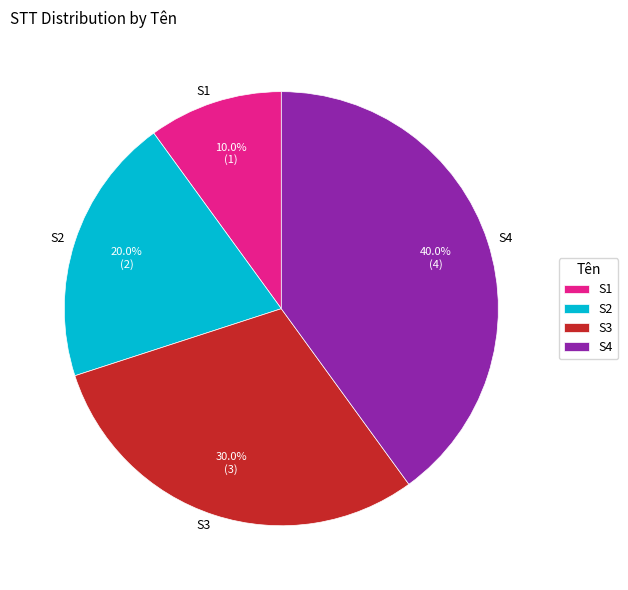

How many slices are in this pie chart?

4